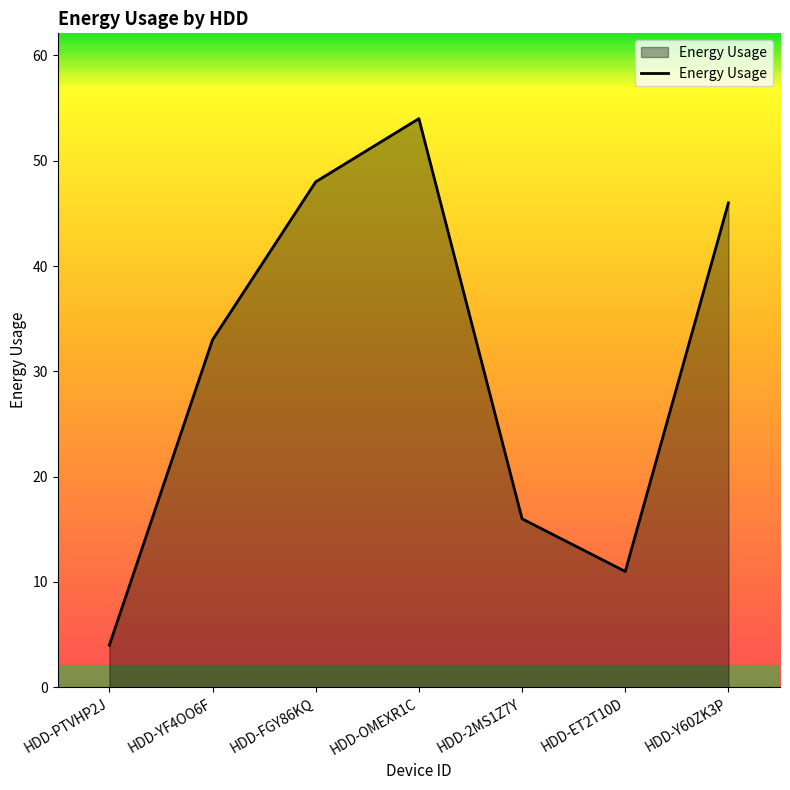

What is the maximum value shown in the chart?

54